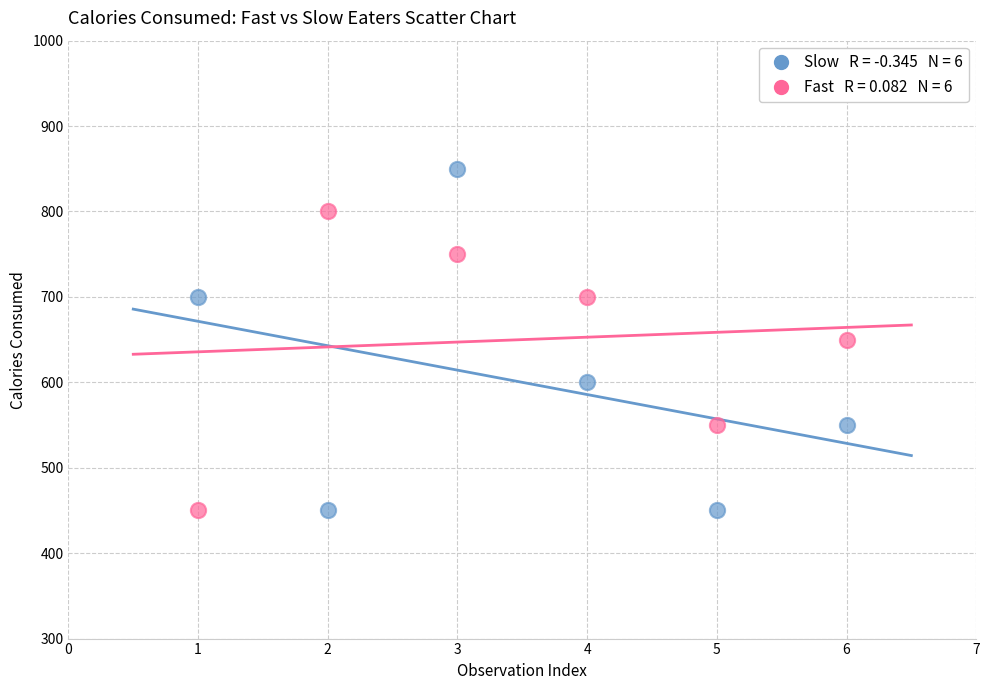

Across all data points, what is the average Y value?

625